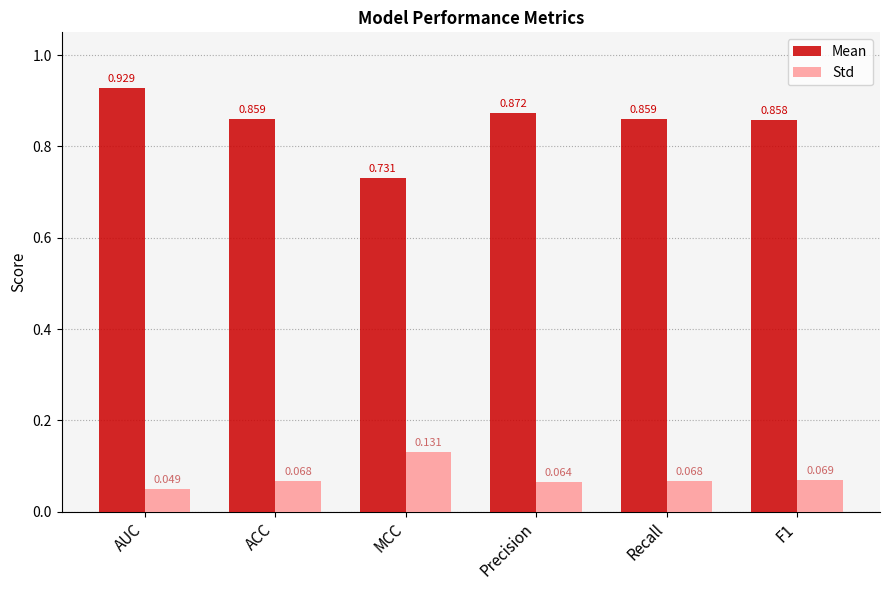

Between AUC and MCC, which series saw the biggest shift?

Mean